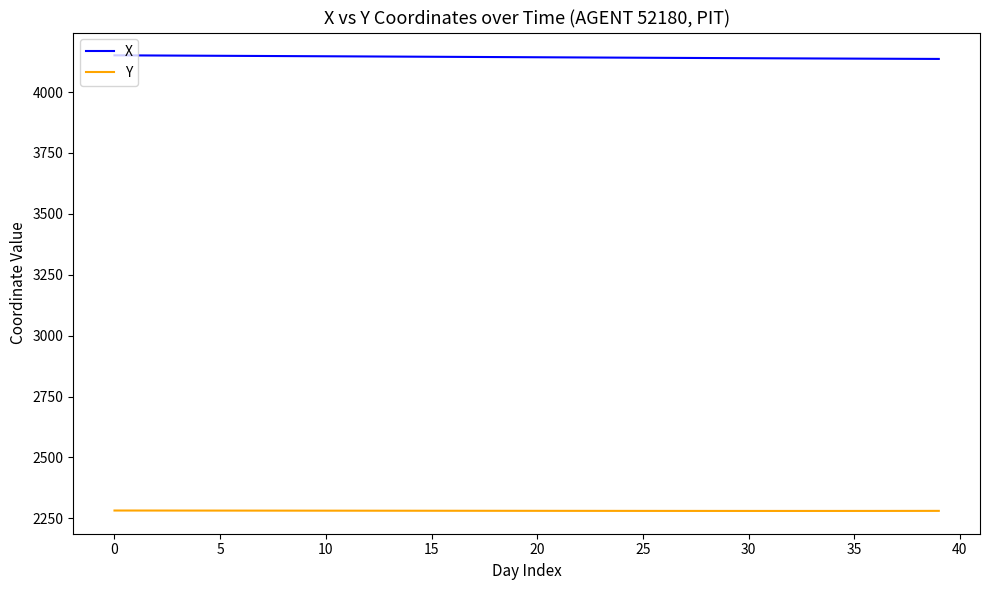

What is the average value of the X series?

4143.4